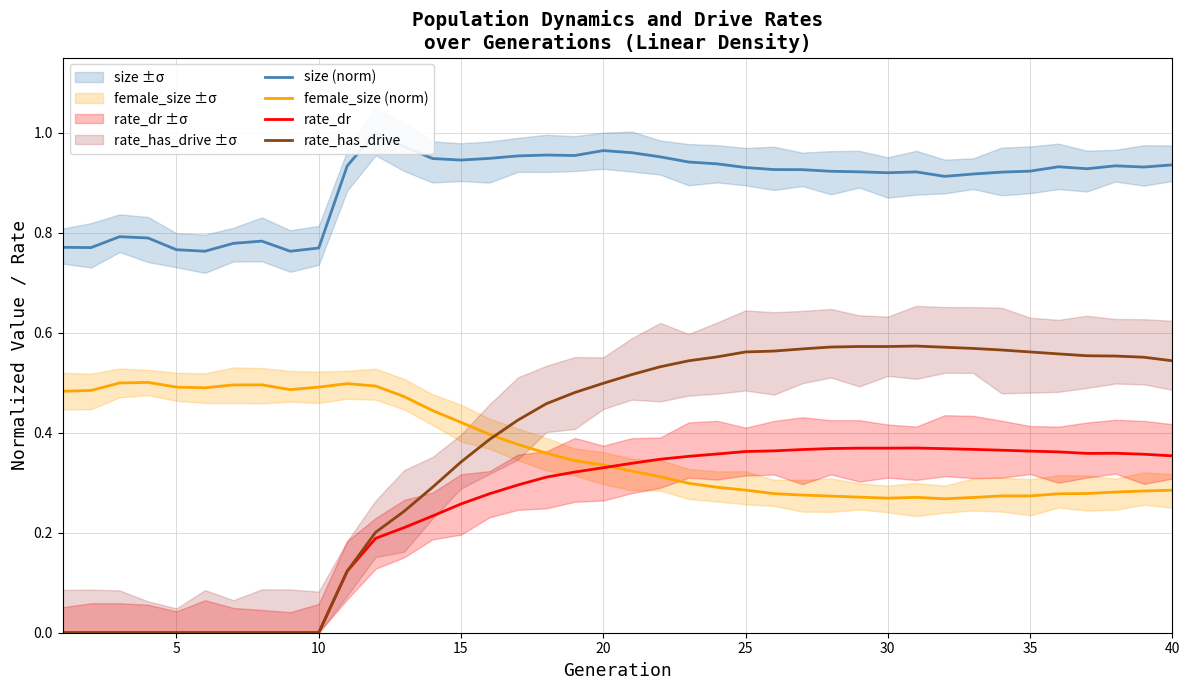

True or false: size (norm) and rate_has_drive cross at least once.

False